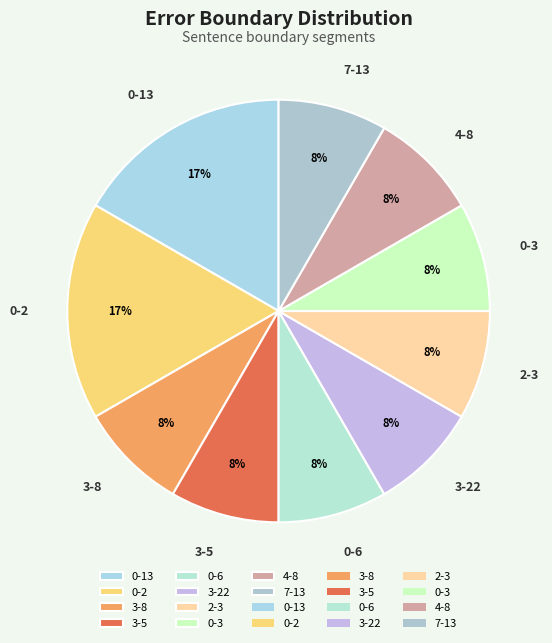

True or false: 3-5 accounts for 18% of the total.

False